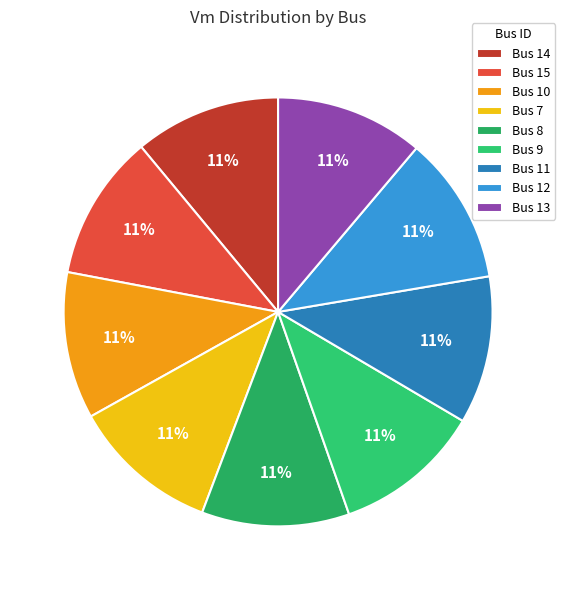

How many segments does this pie chart have?

9